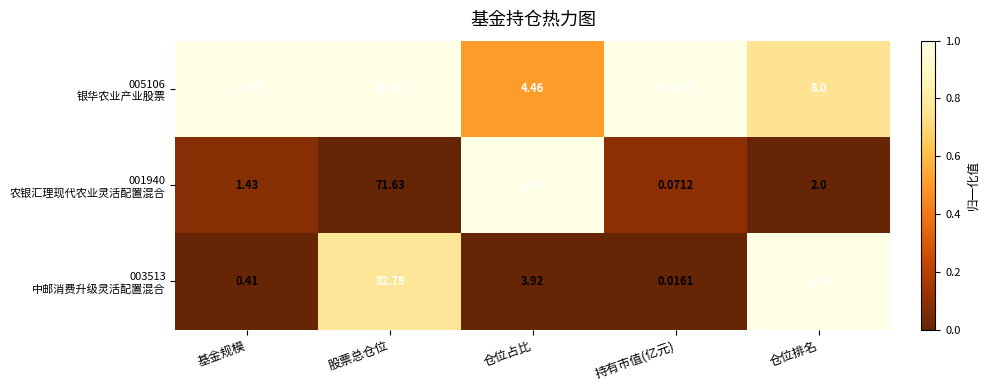

Which category has the highest value across all series?

股票总仓位